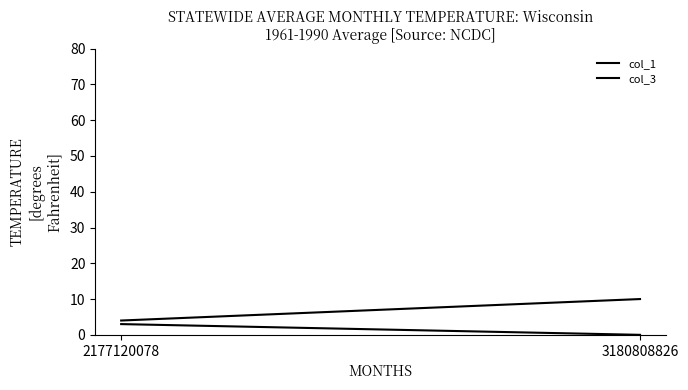

What is the lowest value of the col_1 series?

4